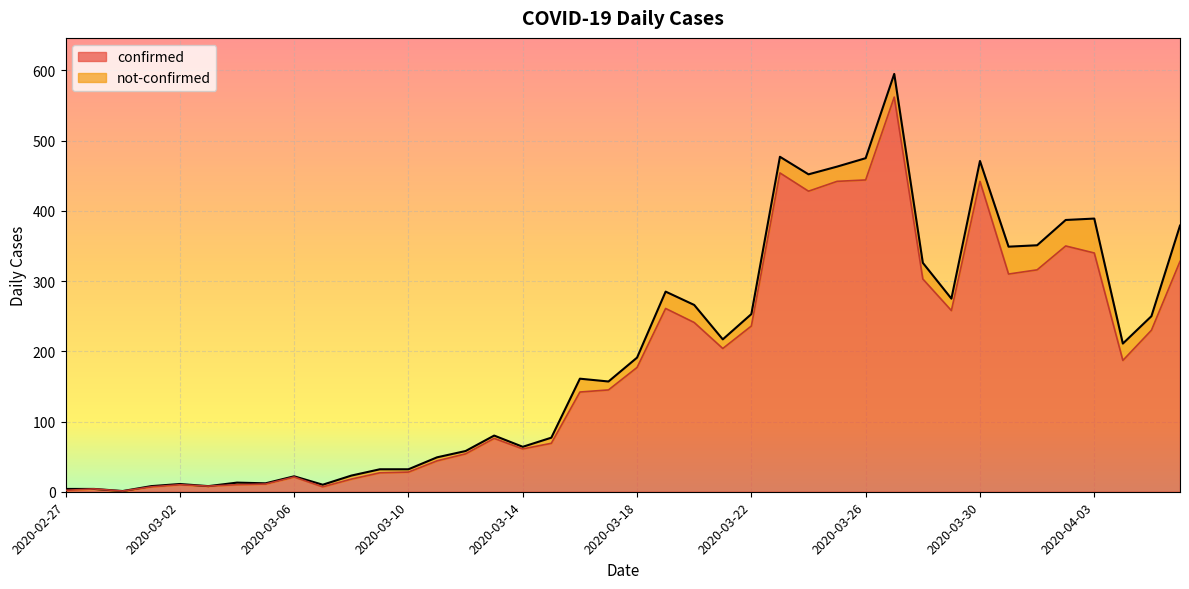

What is the maximum value shown in the chart?

562